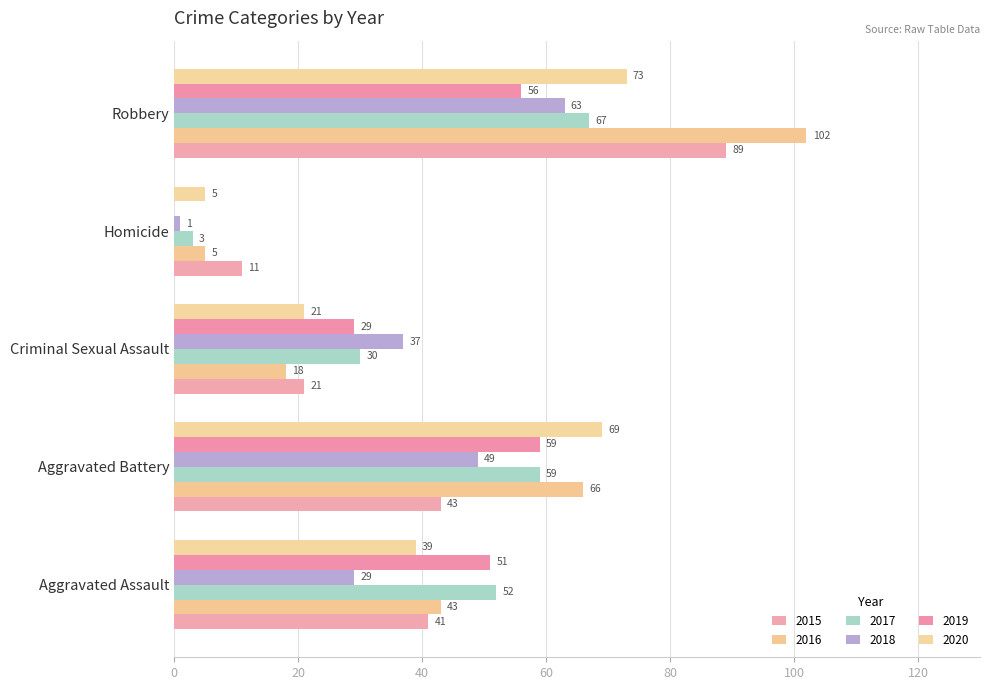

The value of 2018 at Aggravated Battery is 86. True or false?

False